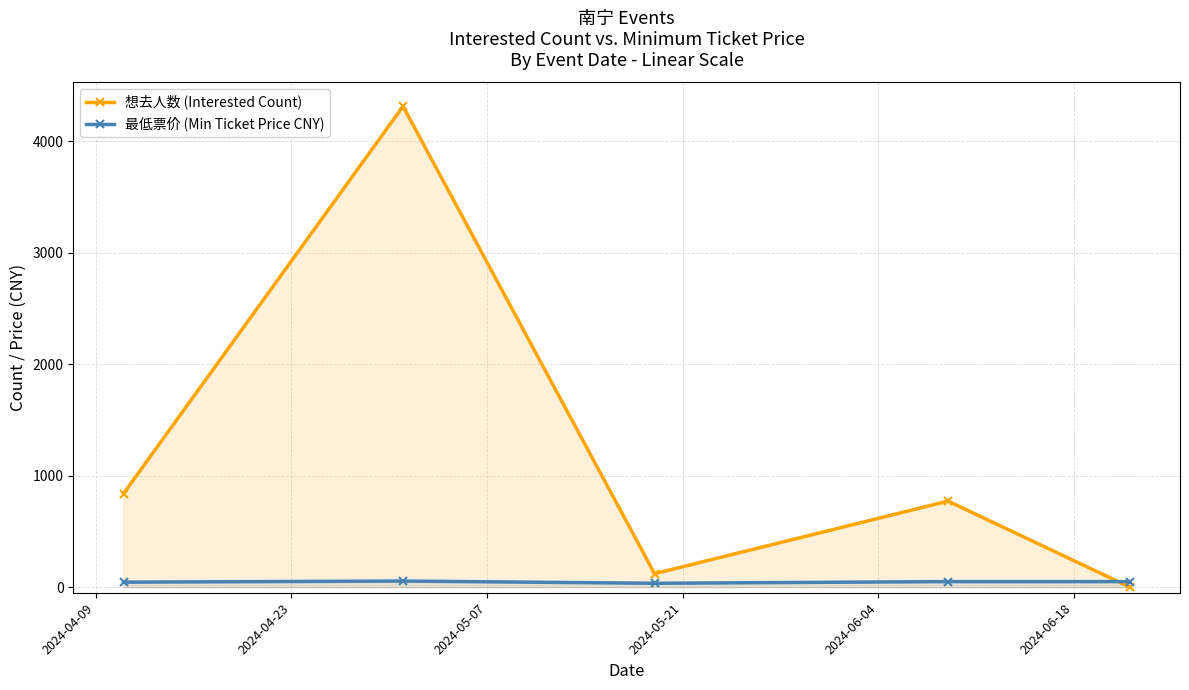

Rank the series by their maximum value, from highest to lowest.

想去人数 (Interested Count), 最低票价 (Min Ticket Price CNY)